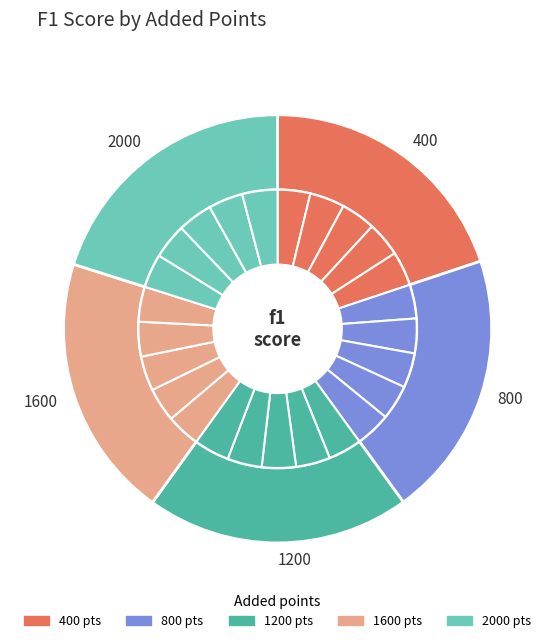

To the nearest percent, what is the combined percentage of 2000 and 800?

40%